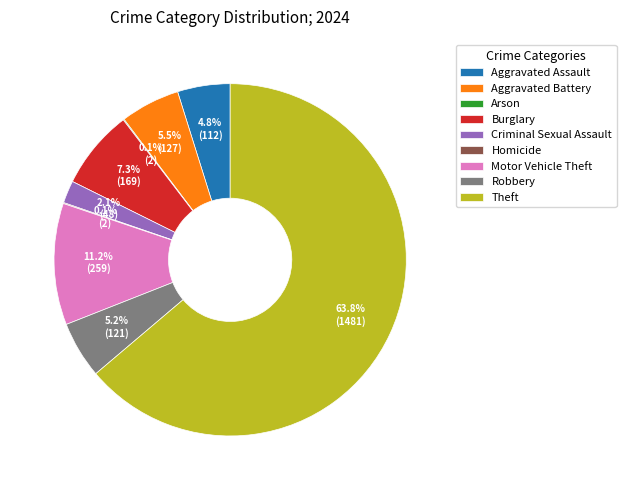

How much of the chart is everything except Burglary?

92.7%